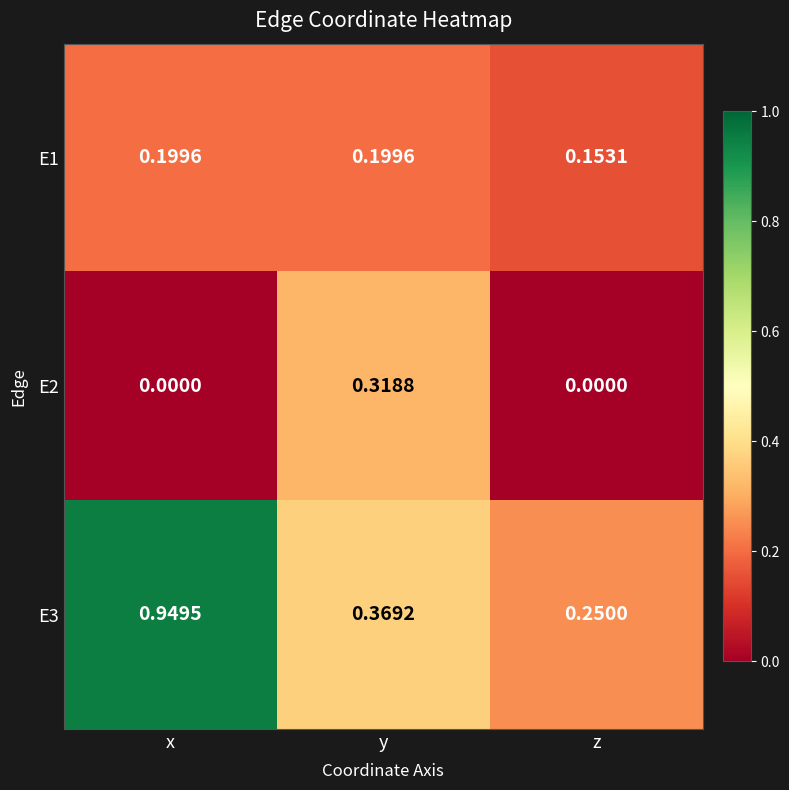

Rank the series by their average value, from lowest to highest.

E2, E1, E3